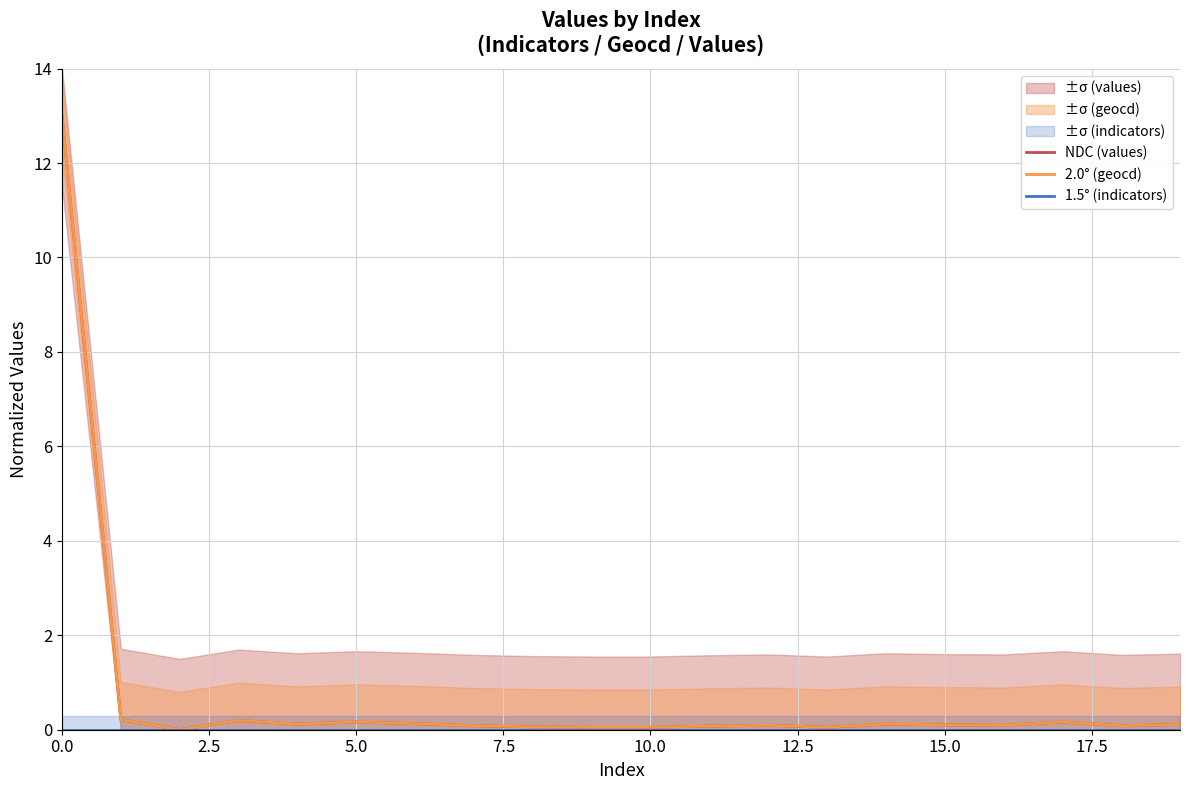

True or false: 1.5° (indicators) has more than 2 points higher than both neighbors.

False